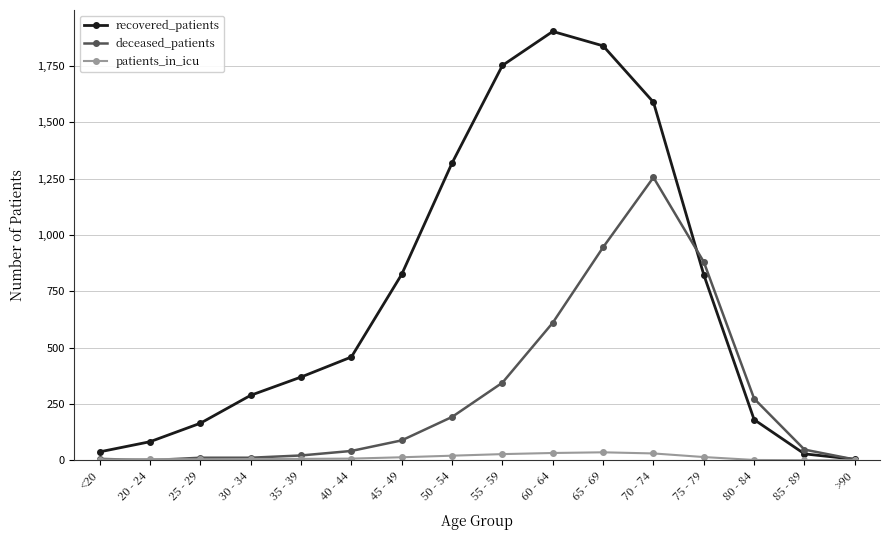

Which series has the largest range (max minus min)?

recovered_patients